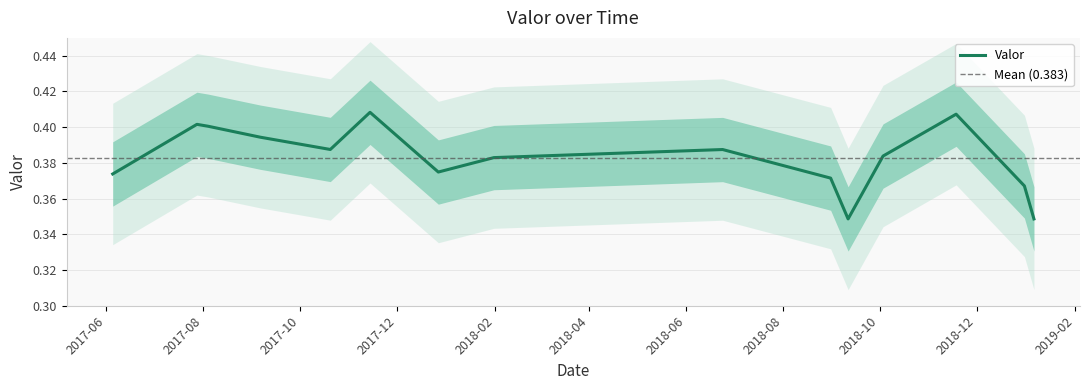

What value does the data have at 2017-09-06?

0.4